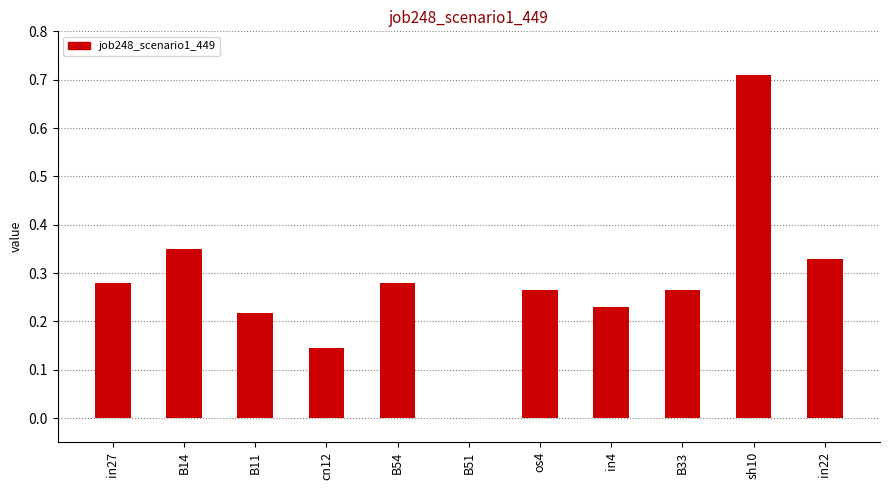

True or false: the data shows 0.1 at in22.

False